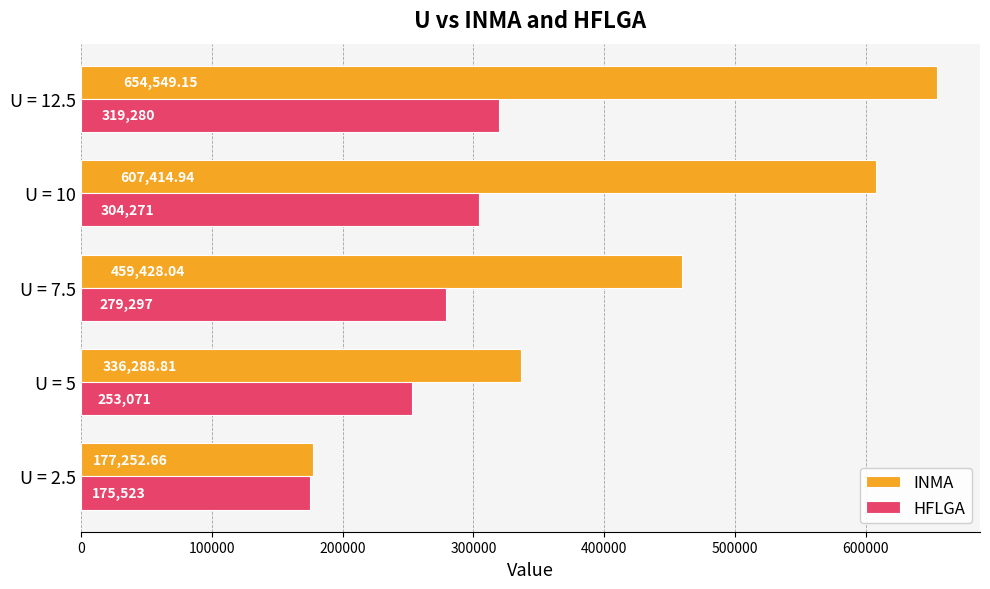

List the series in order of their overall mean, highest first.

INMA, HFLGA